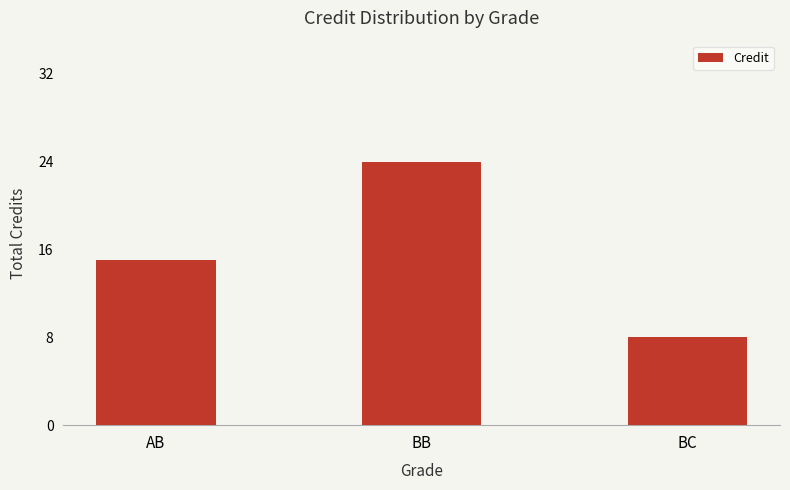

What is the label of the 3rd bar from the left?

BC